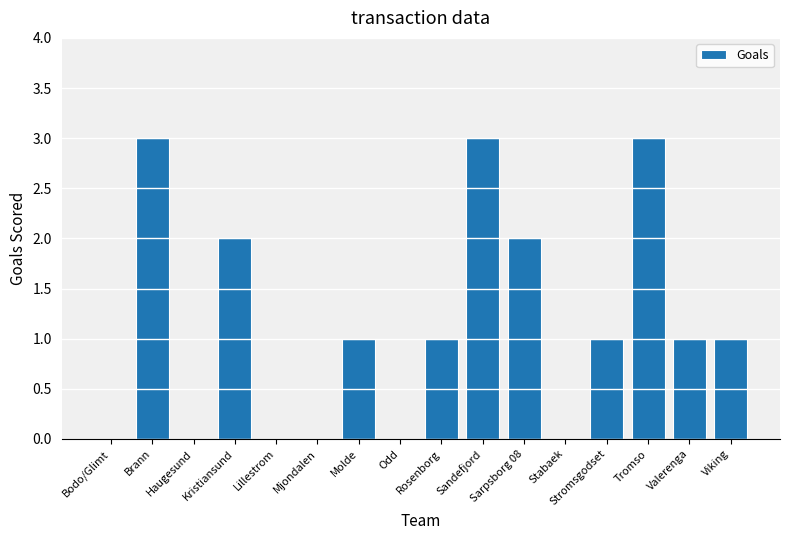

True or false: the data shows 1 at Valerenga.

True